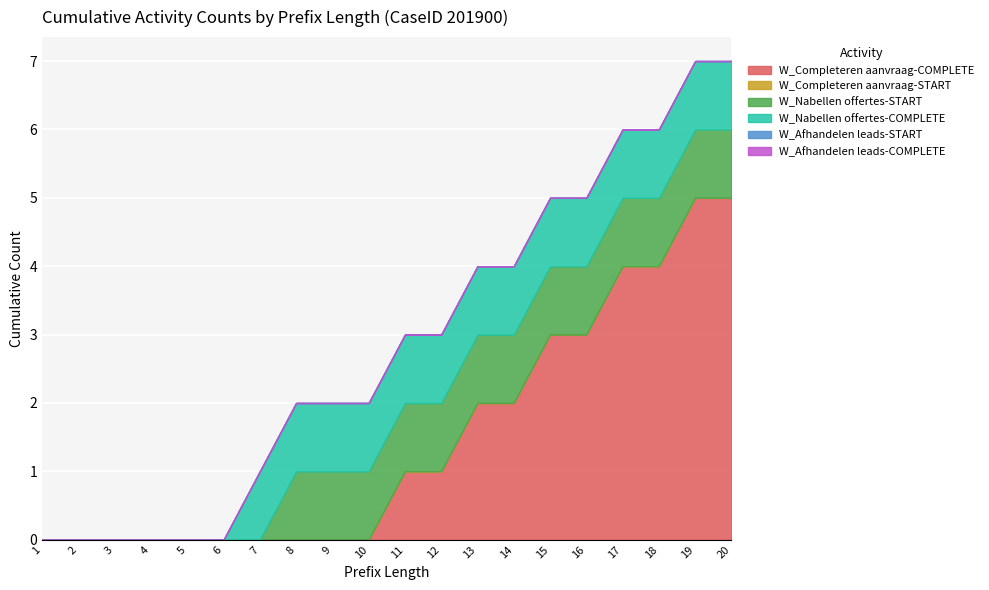

What is the sum of all W_Completeren aanvraag-COMPLETE values?

30